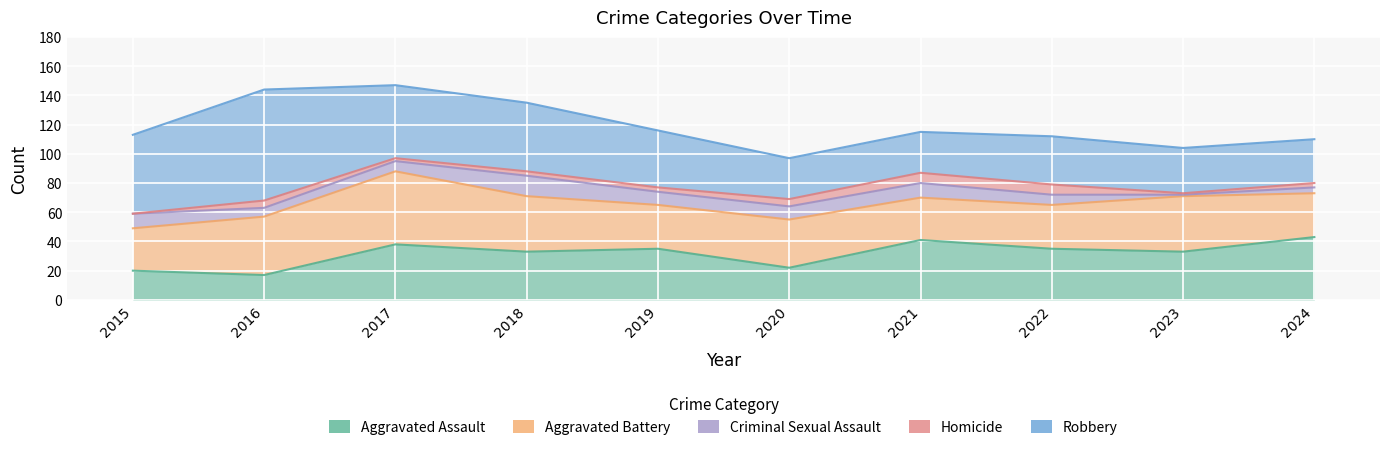

Which series has the largest total across all categories?

Robbery